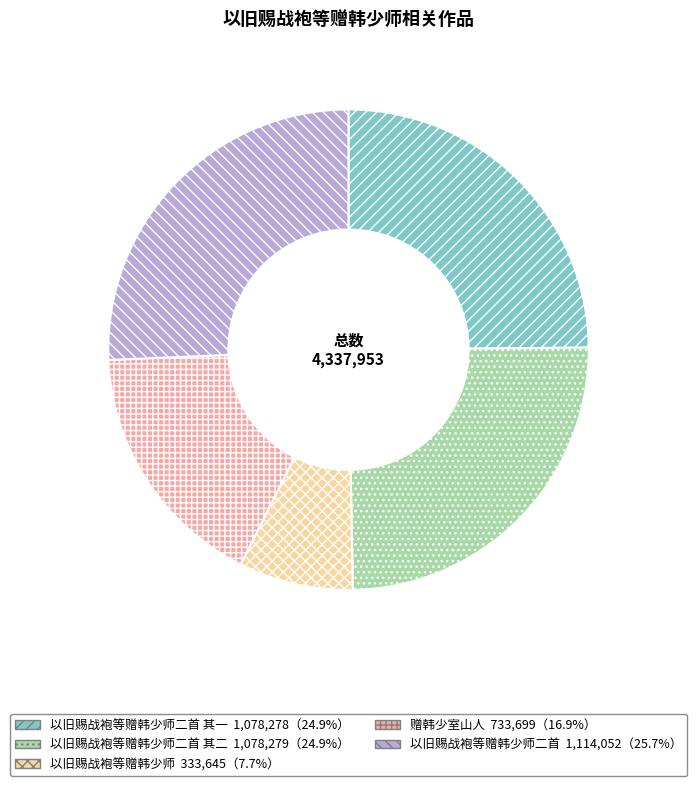

Is there any slice that represents more than half of the pie?

No